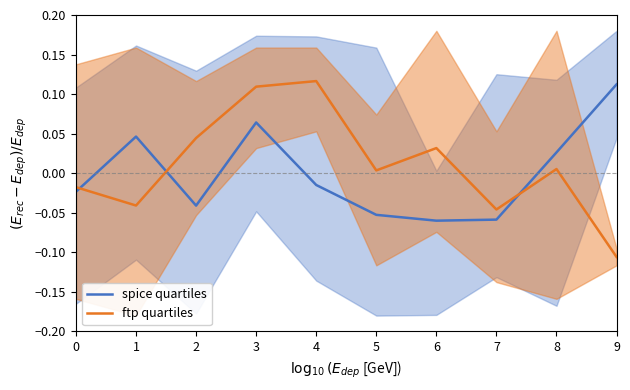

Where is ftp quartiles nearest to the value 0?

5